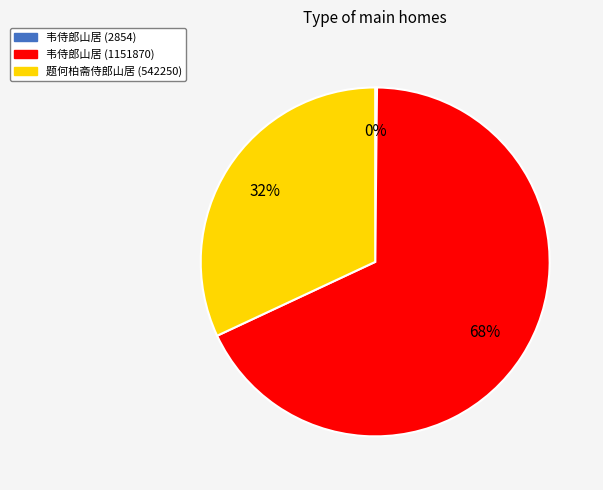

To the nearest percent, what is the average slice percentage?

33%